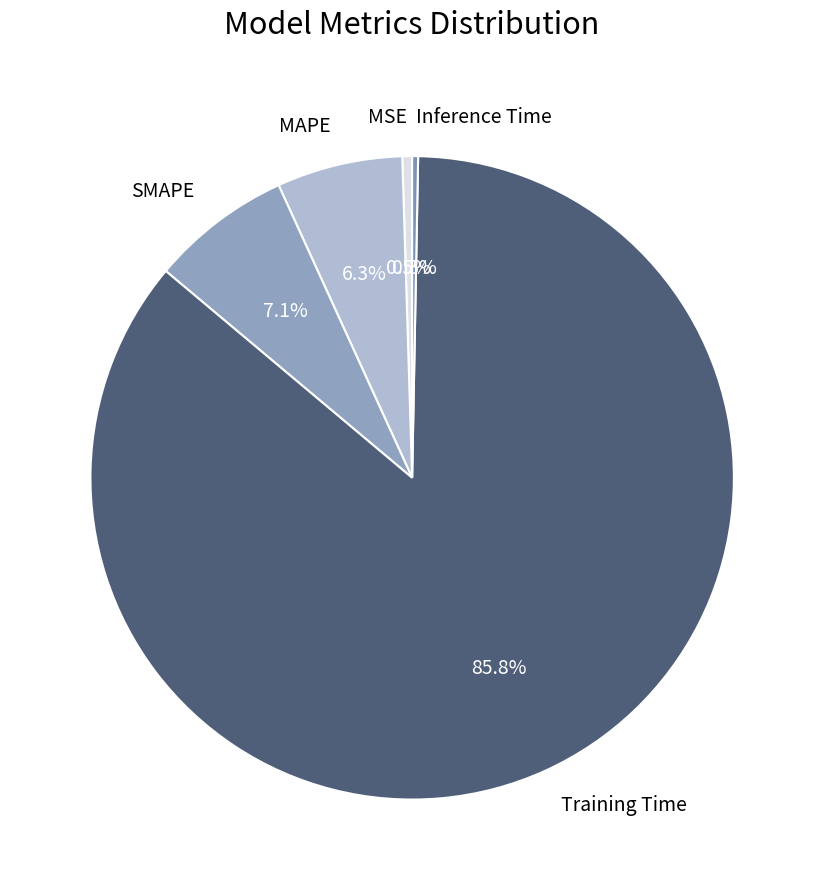

True or false: Inference Time accounts for 9% of the total.

False